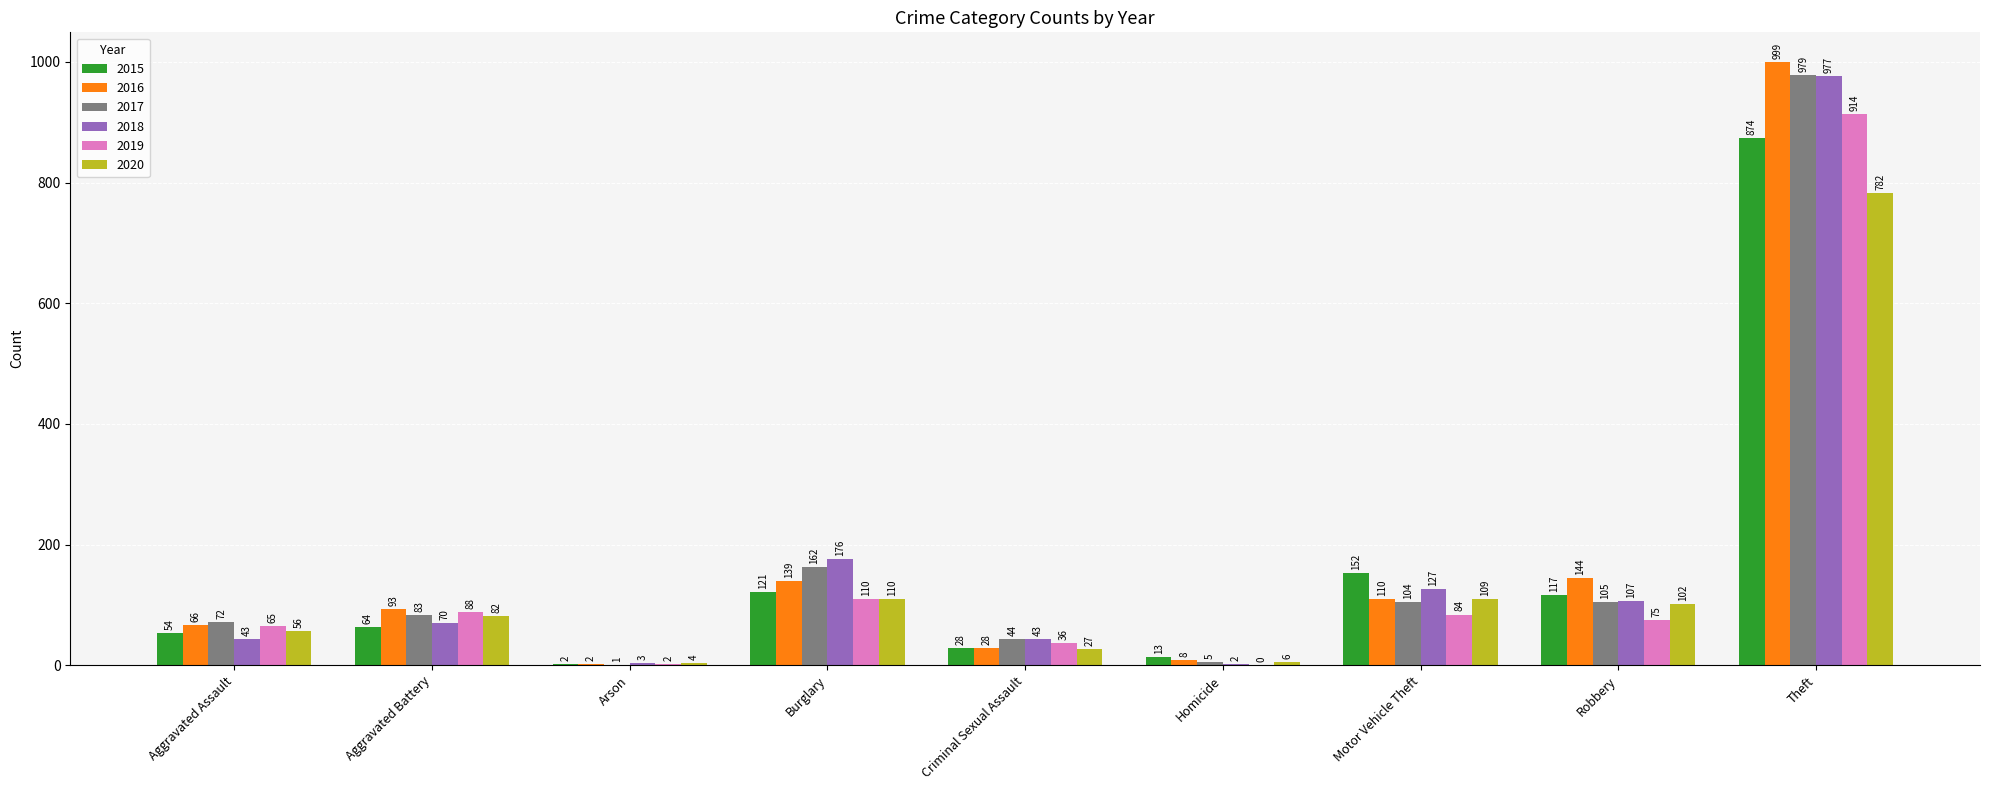

At which category does the chart reach its peak across all series?

Theft